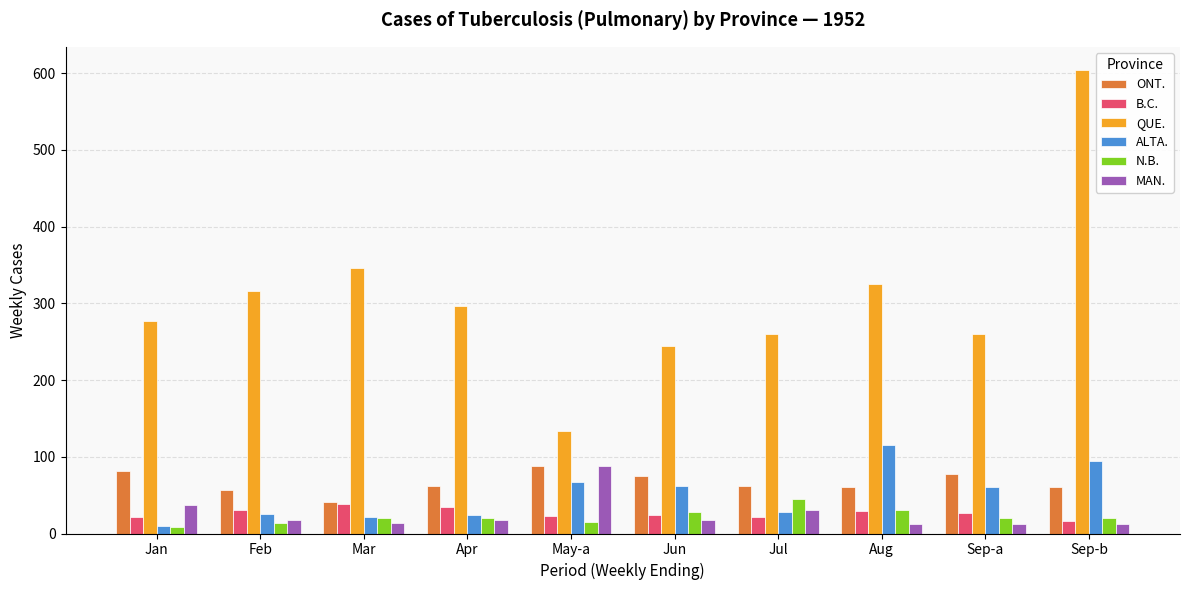

Which series changed the most between Mar and Sep-b?

QUE.